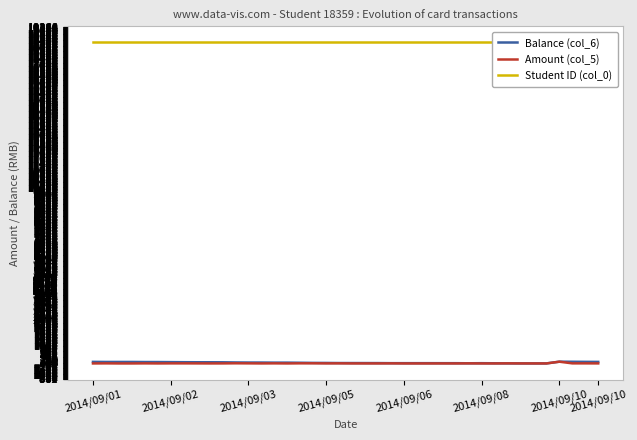

True or false: Amount (col_5) has a value of 0.2 at 2014/09/01.

False